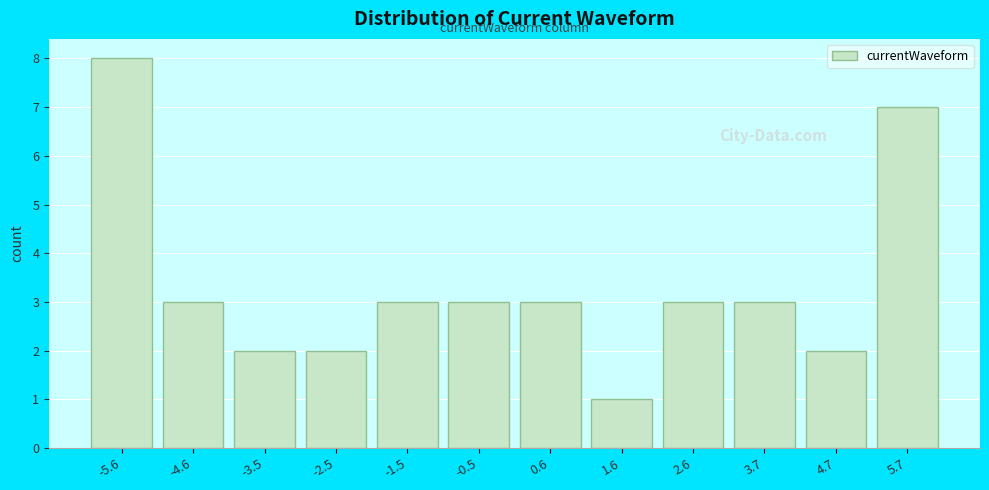

Over which range of the x-axis is the bar tallest?

-6.2 to -5.0